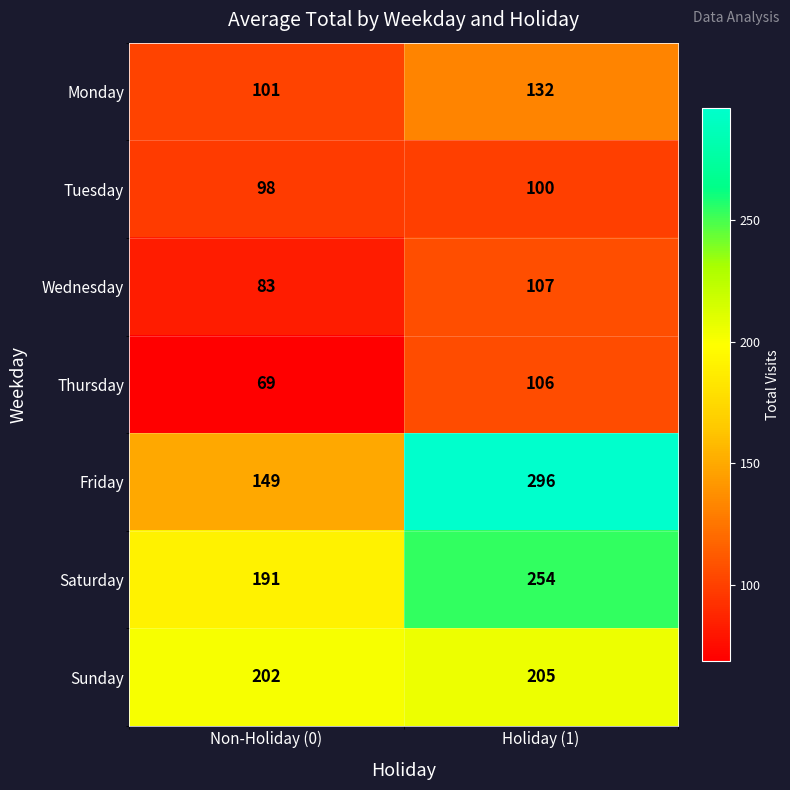

The Monday series shows 149 at Non-Holiday (0). True or false?

False